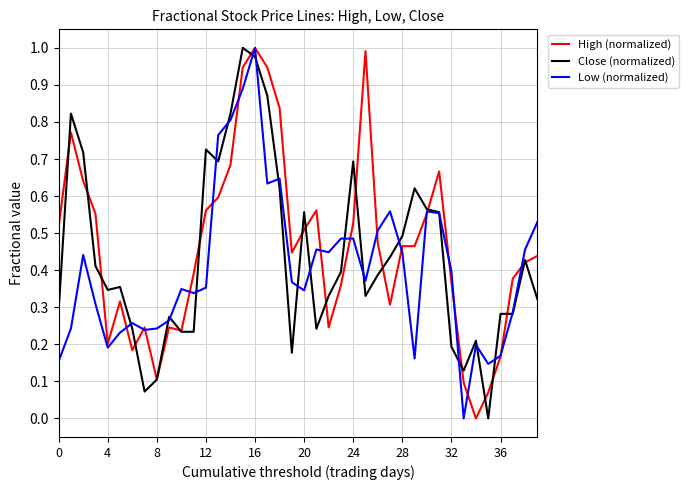

Is this an area chart (filled region under the line)?

No